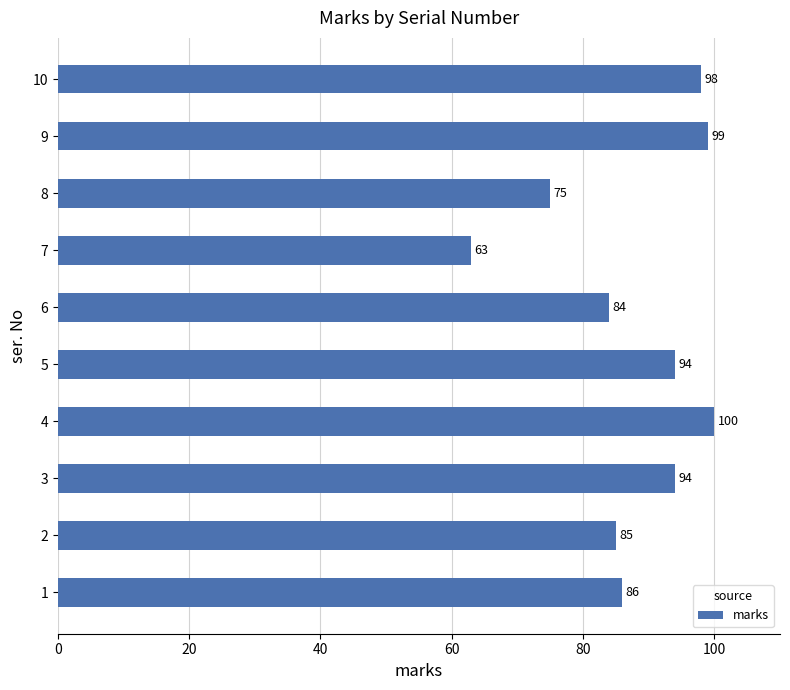

True or false: the data shows 41 at 1.

False